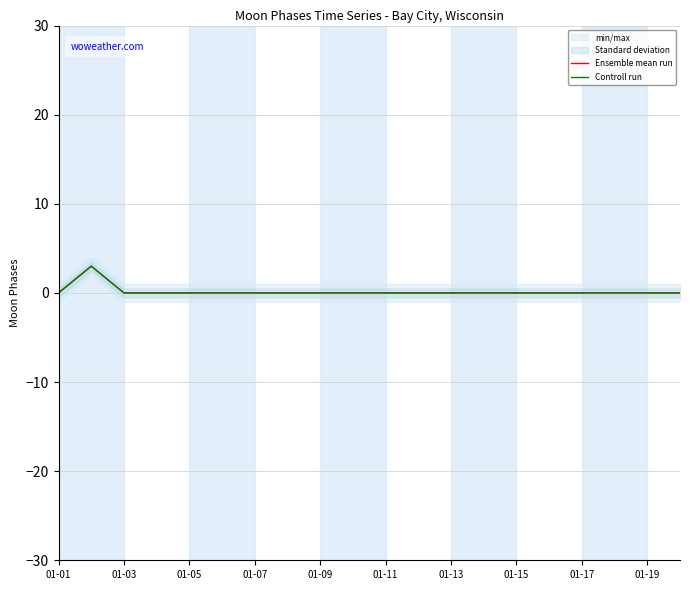

At which label is Controll run closest to 1?

01-01